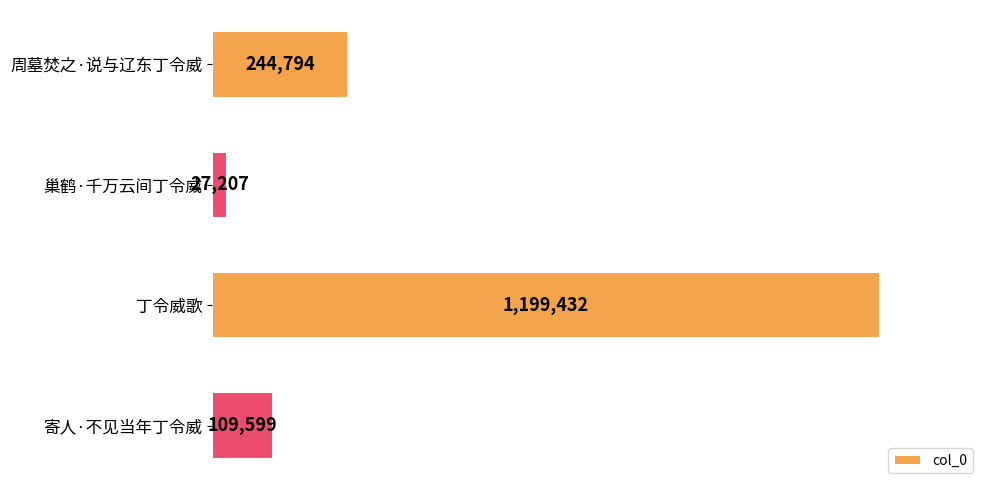

Are the bars horizontal?

Yes